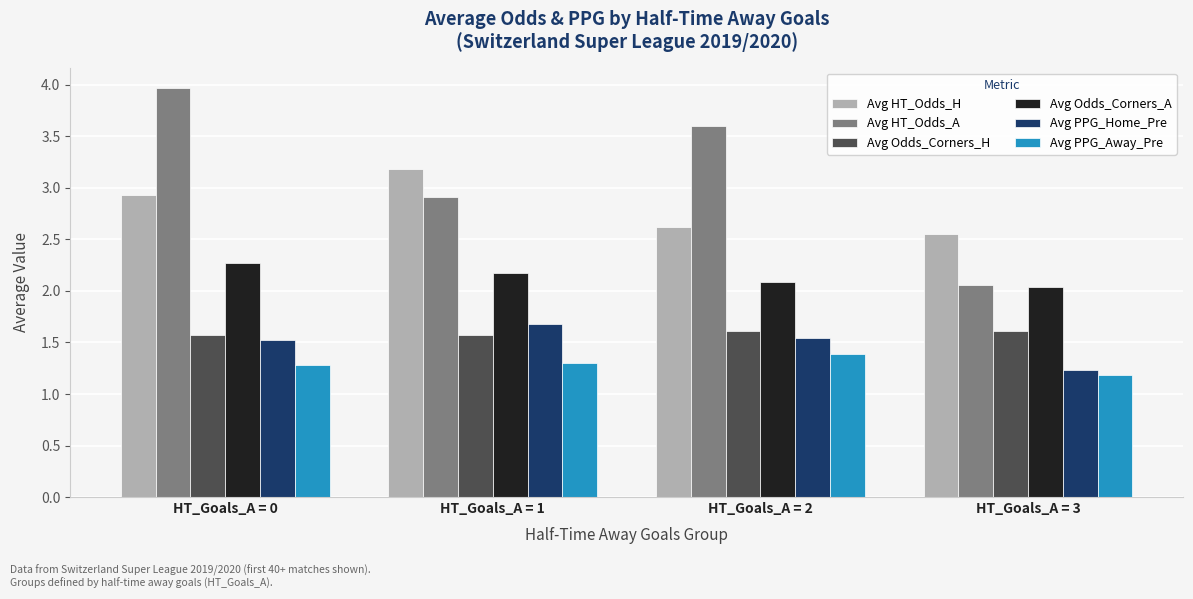

What is the value of the Avg Odds_Corners_H bar at the 1st from the left?

1.6